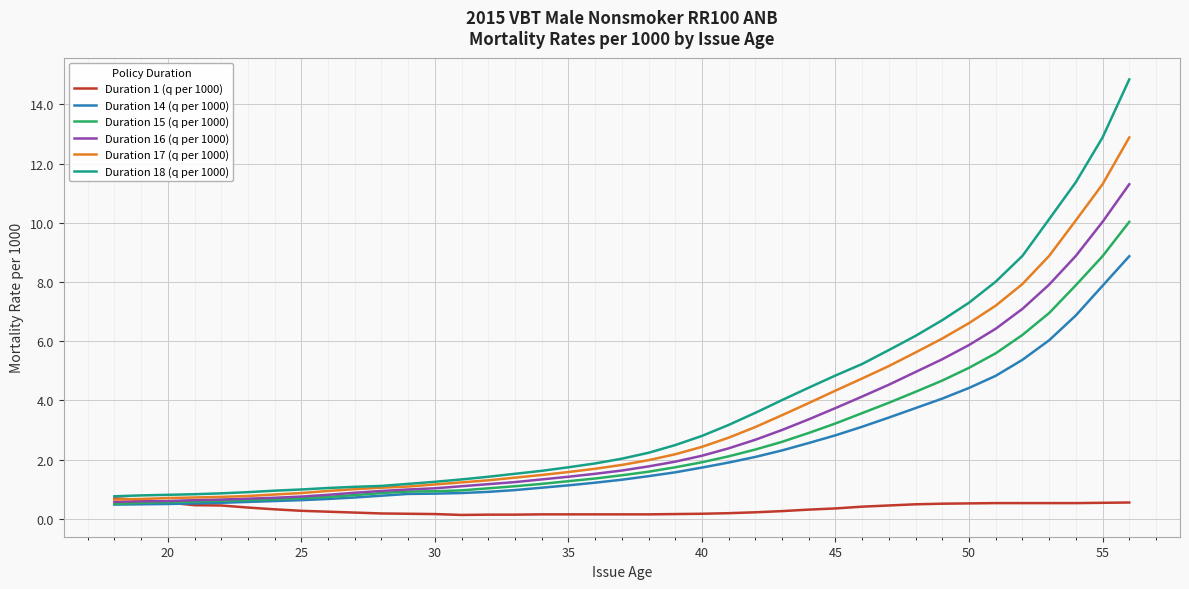

What is the minimum value for Duration 1 (q per 1000)?

0.1